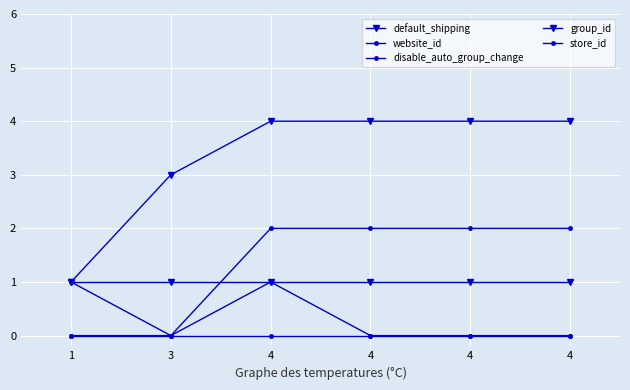

The value of store_id at 1 is 0. True or false?

True